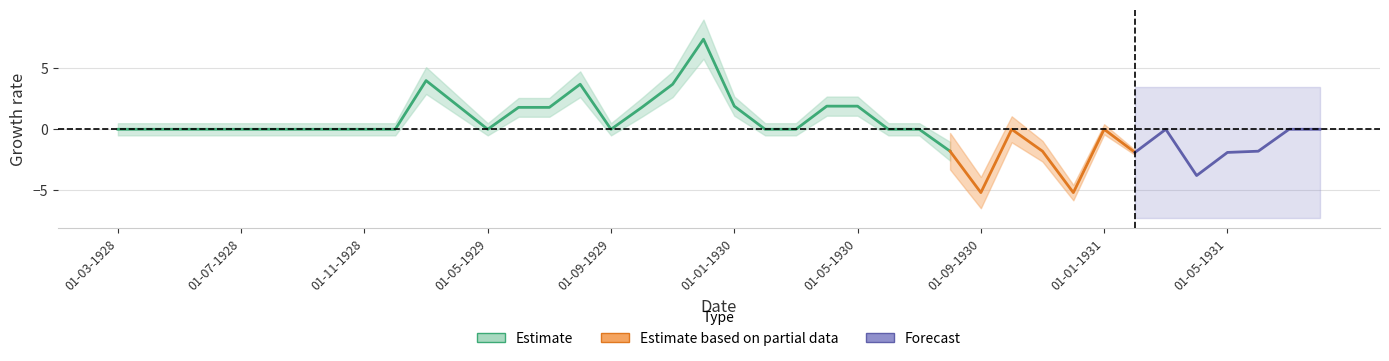

Reading left to right, what are all the values shown in this chart?

0.0	0.0	0.0	0.0	0.0	0.0	0.0	0.0	0.0	0.0	4.0	2.0	0.0	1.8	1.8	3.7	0.0	1.8	3.7	7.4	1.9	0.0	0.0	1.9	1.9	0.0	0.0	-1.8	-5.2	0.0	-1.8	-5.2	0.0	-1.9	0.0	-3.8	-1.9	-1.8	0.0	0.0